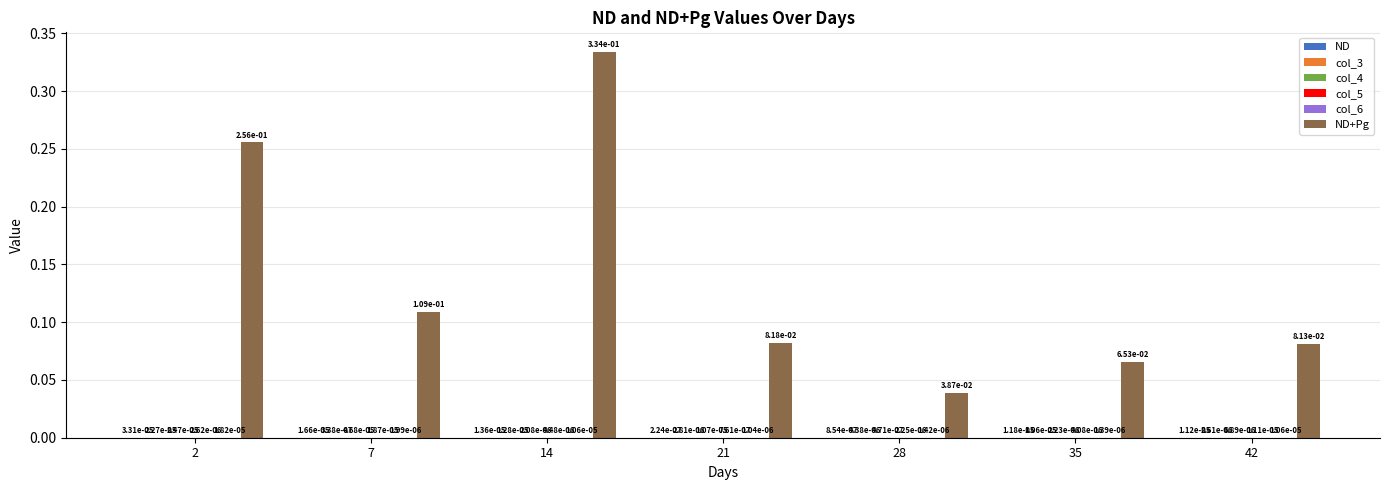

Are the bars horizontal?

No